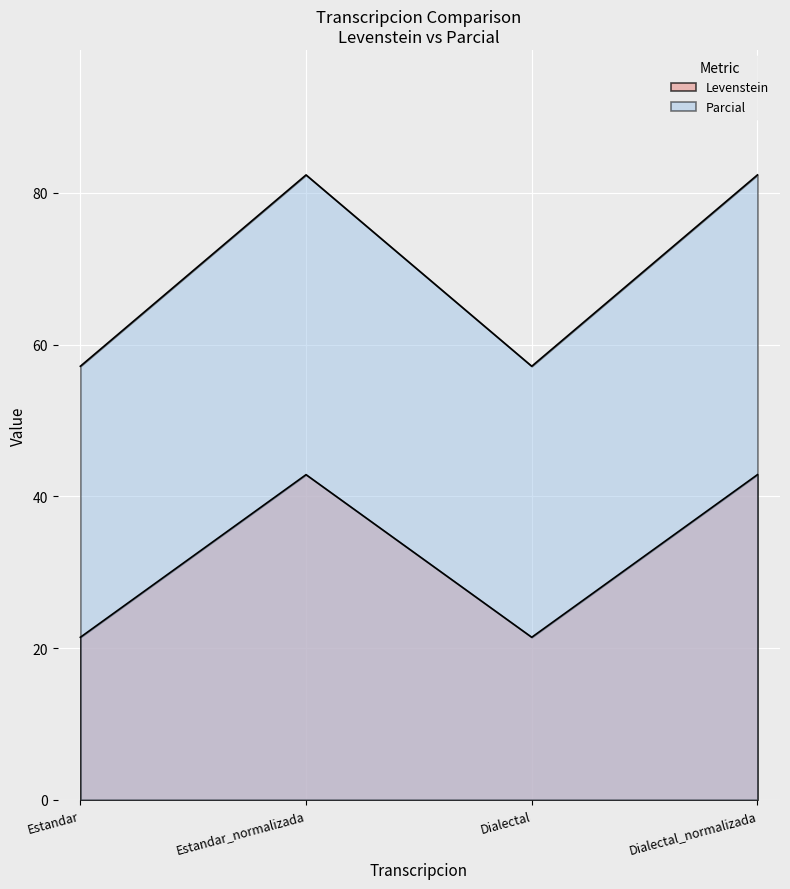

What is the value of the Levenstein point at the 4th from the left?

42.9